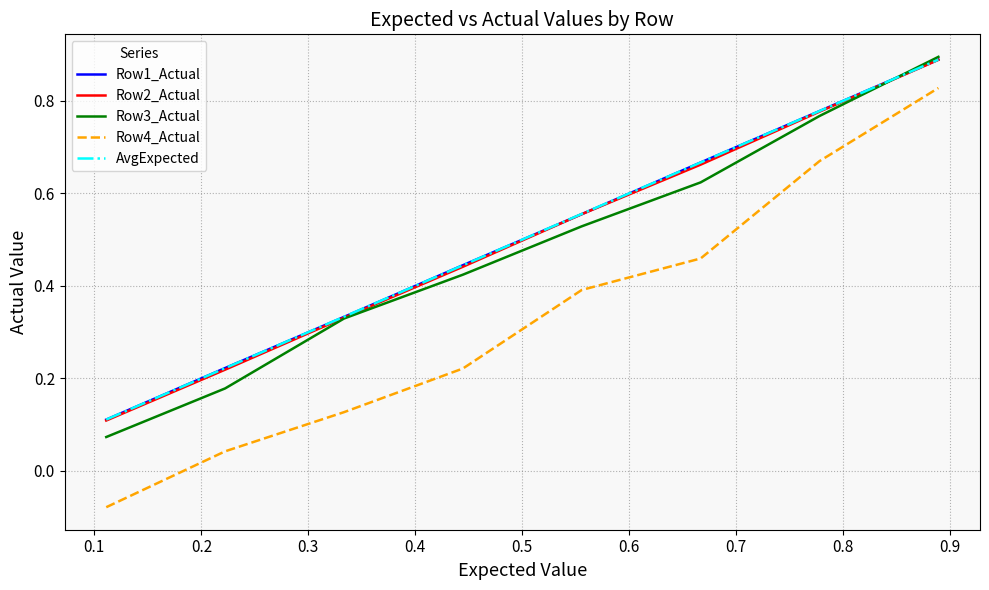

Which series has the largest range (max minus min)?

Row4_Actual